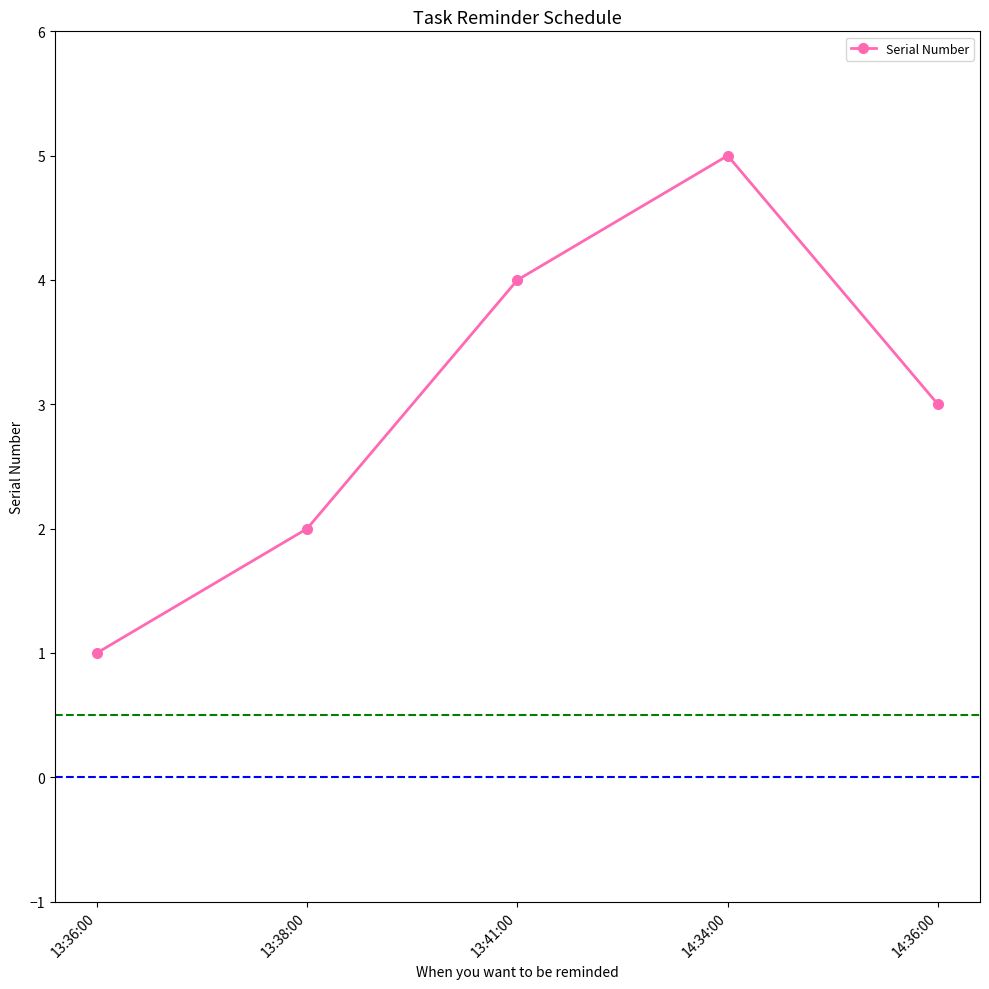

How many lines are shown in the chart?

1